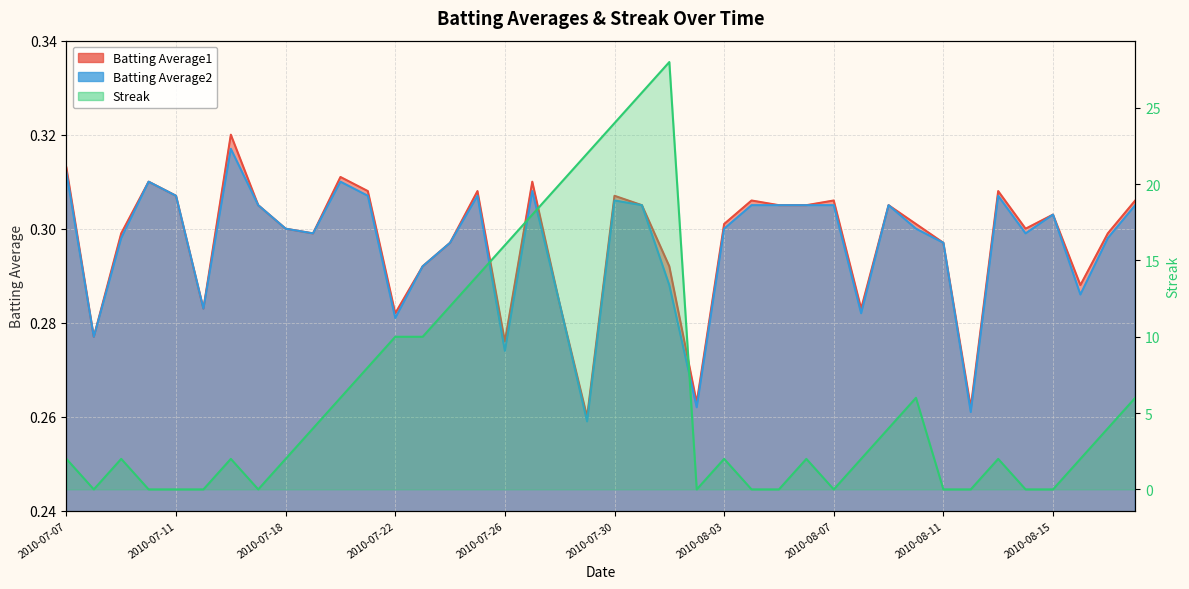

The Batting Average1 series shows 0.1 at 2010-08-11. True or false?

False